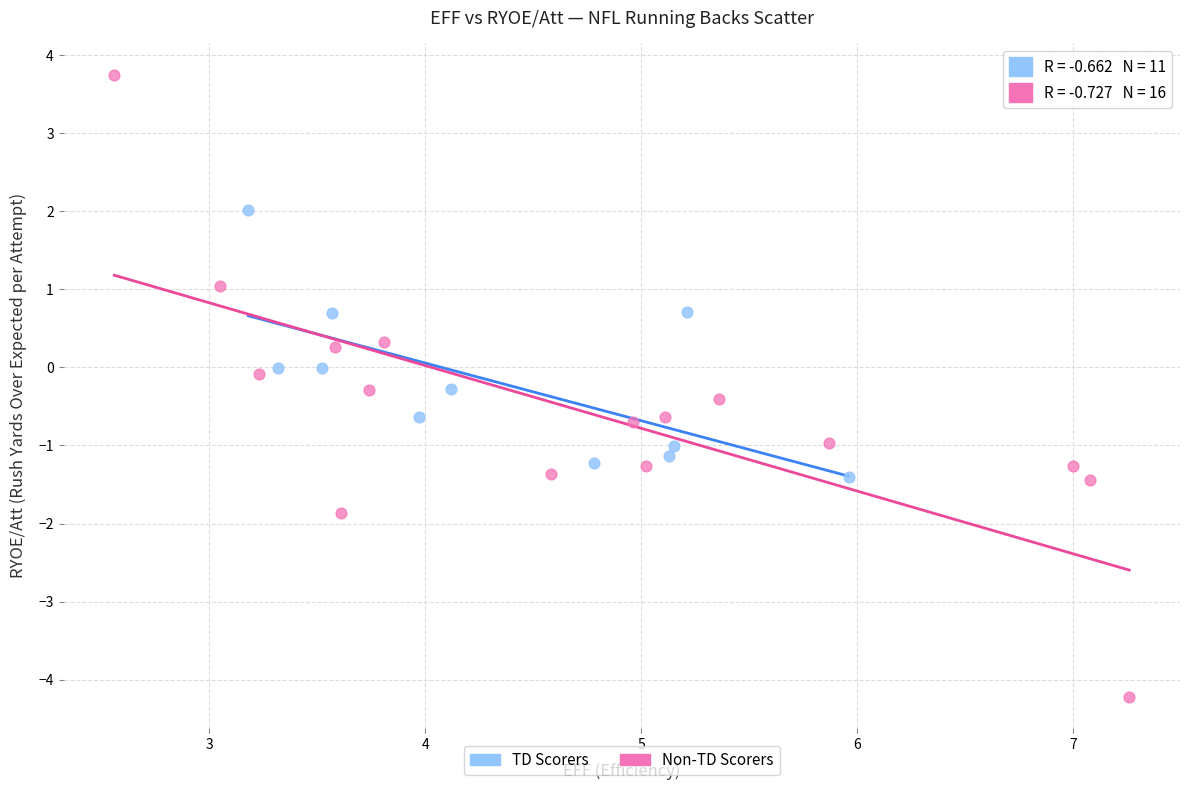

Which series has the widest spread of Y values?

Non-TD Scorers